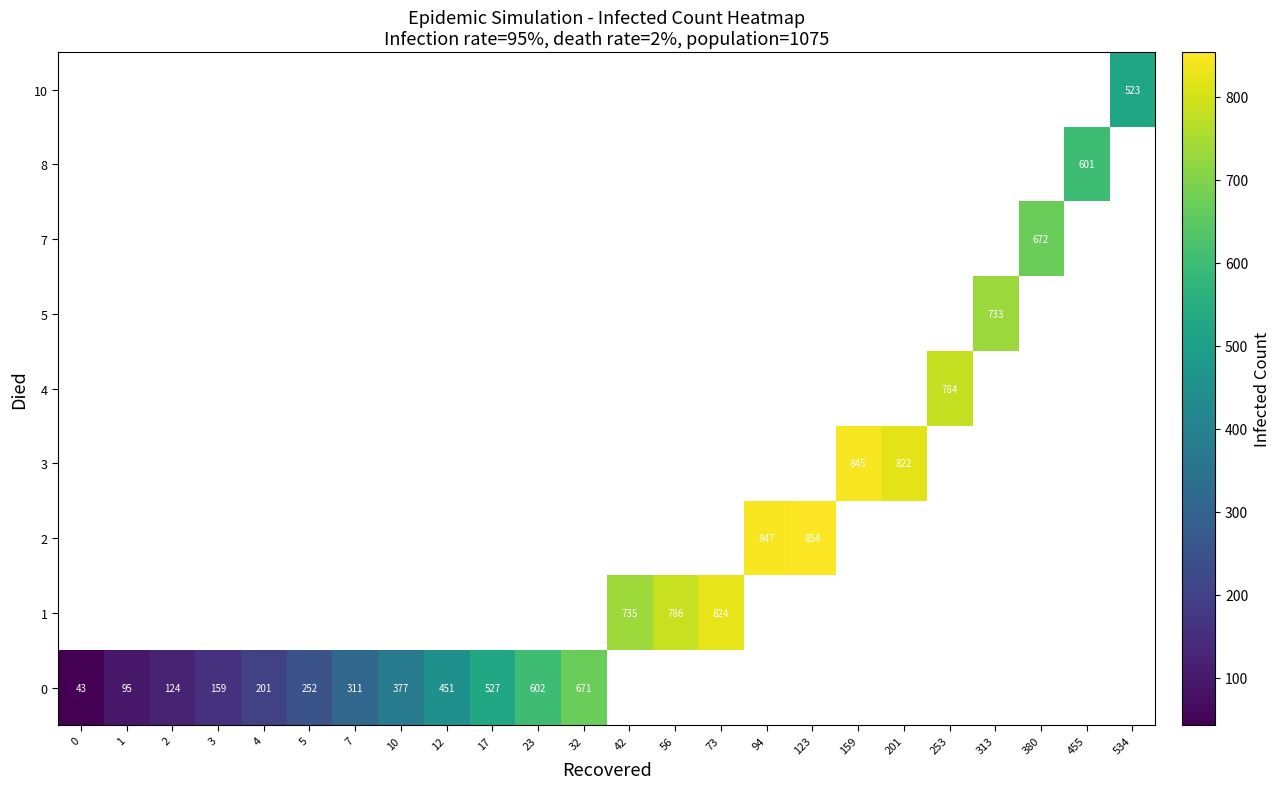

How many series are shown in this chart?

9